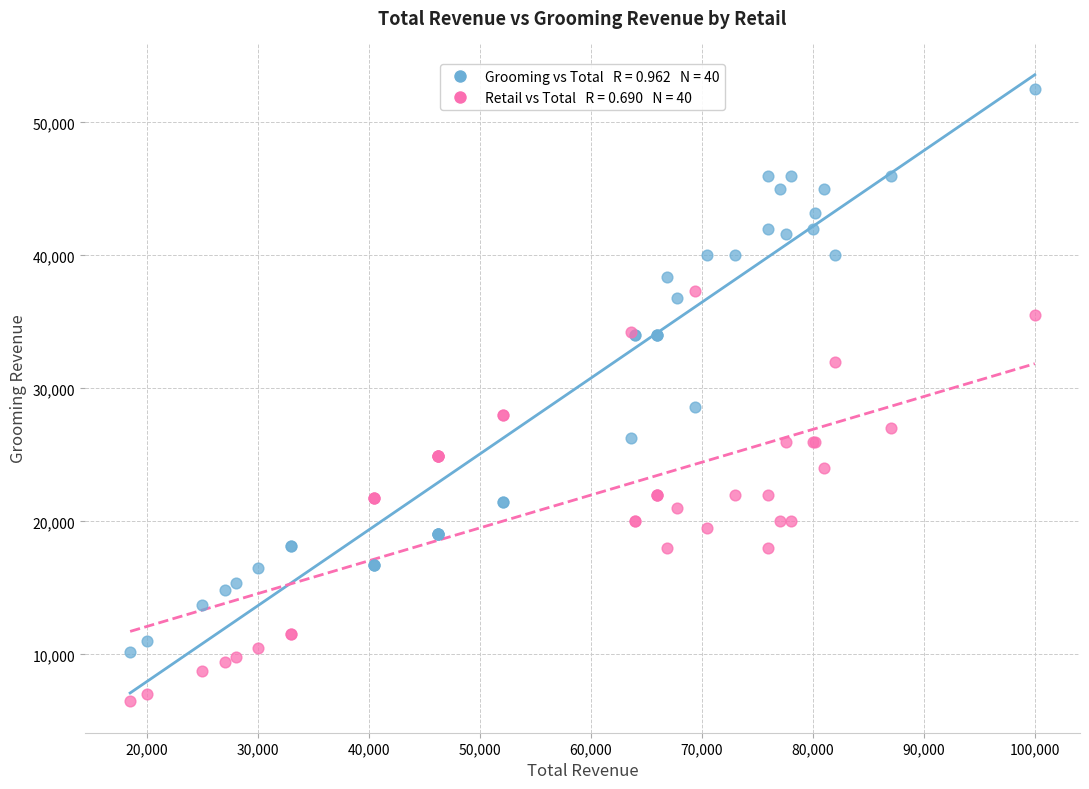

Across all series, what Y value is closest to 29484?

28619